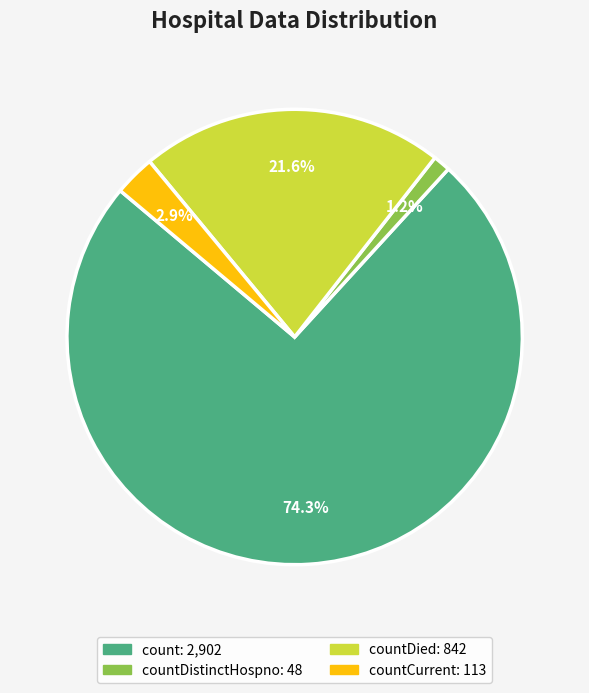

Is there any slice that represents more than half of the pie?

Yes